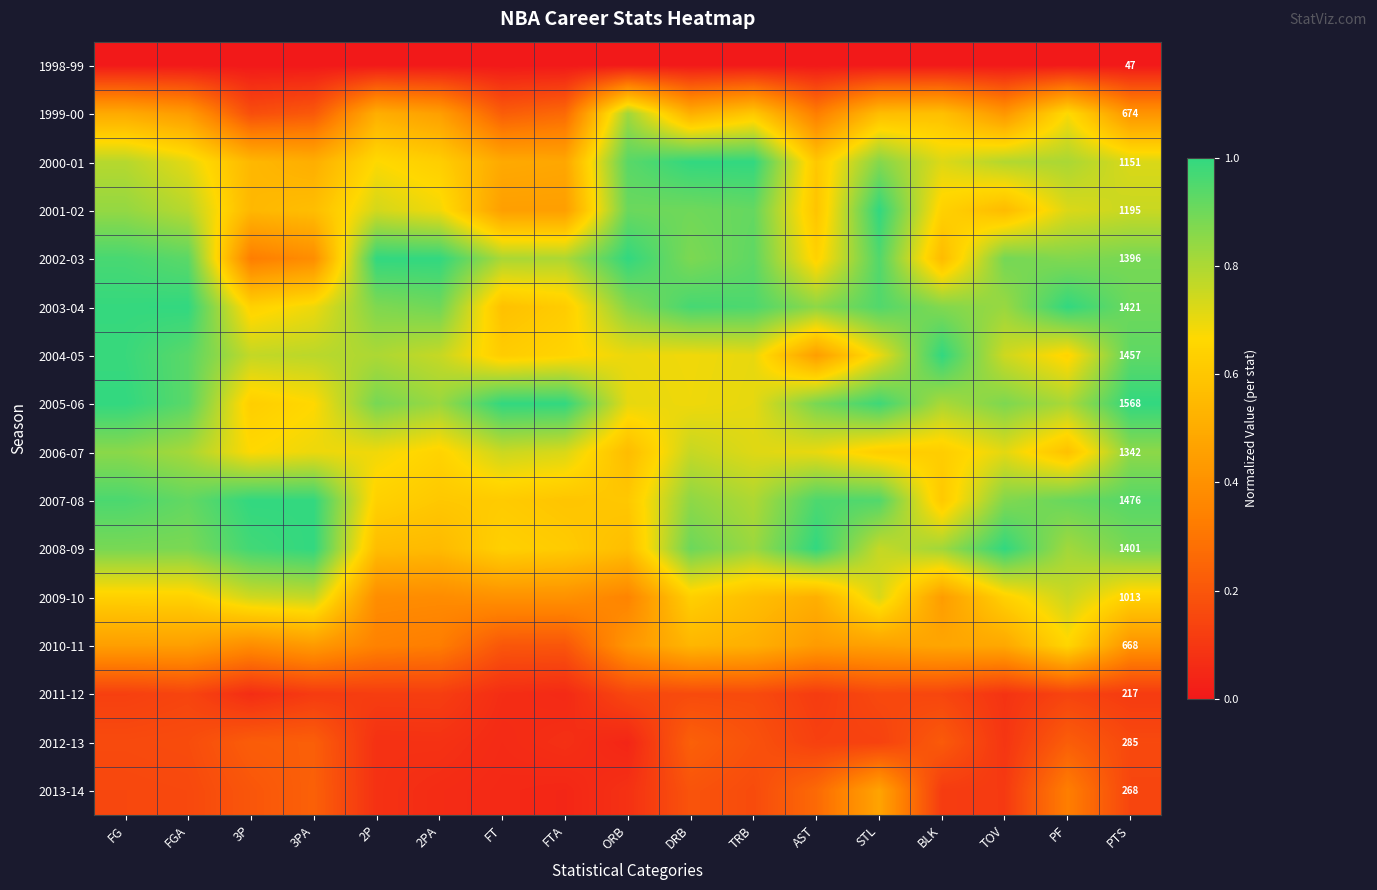

What is the difference between the highest and lowest values at AST?

1.0